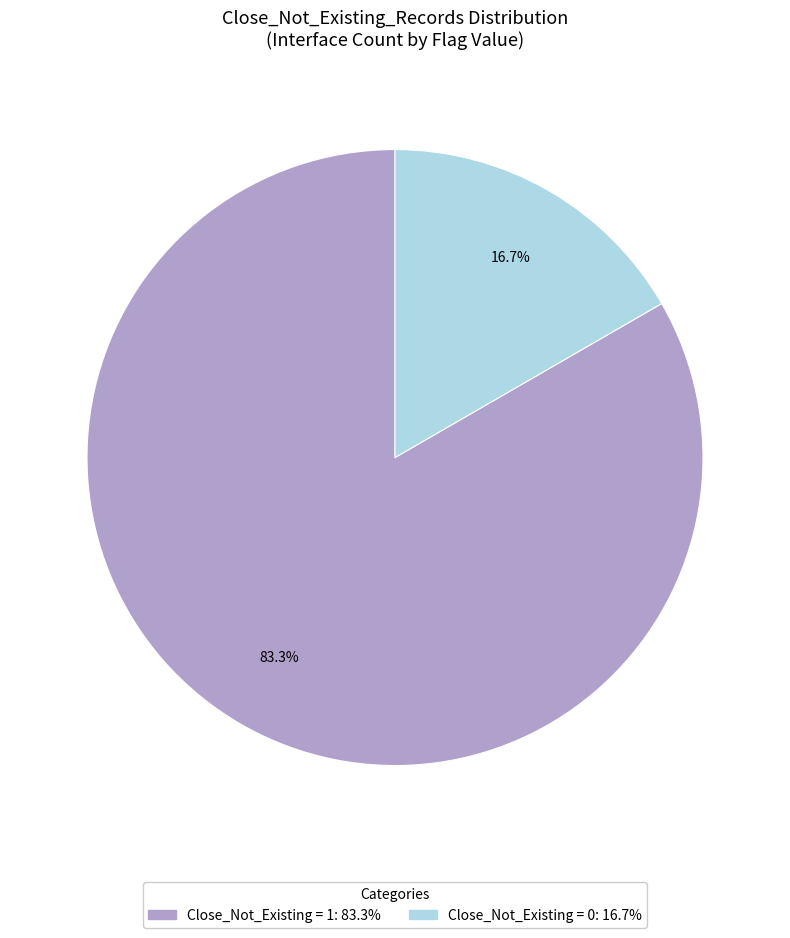

Does any single category account for the majority?

Yes